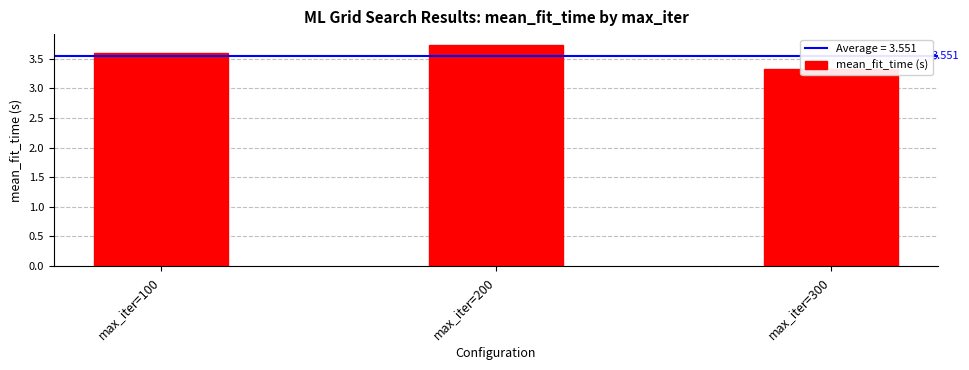

Reading left to right, list all the values displayed in this chart.

max_iter=100=3.6	max_iter=200=3.7	max_iter=300=3.3